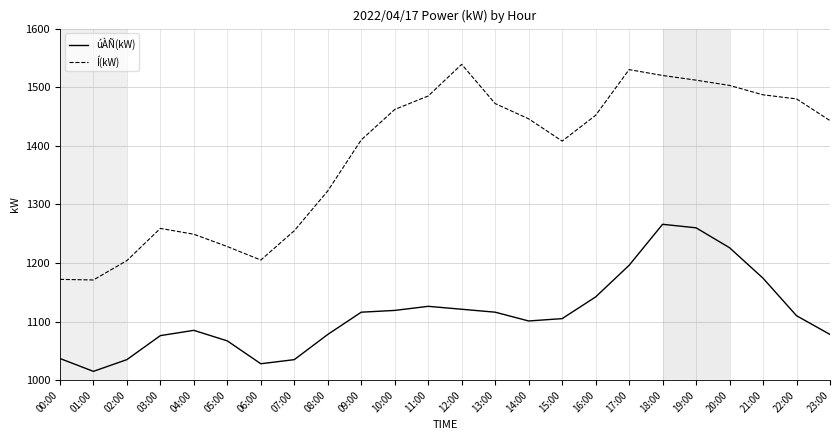

Which series changed the most between 04:00 and 15:00?

Í(kW)